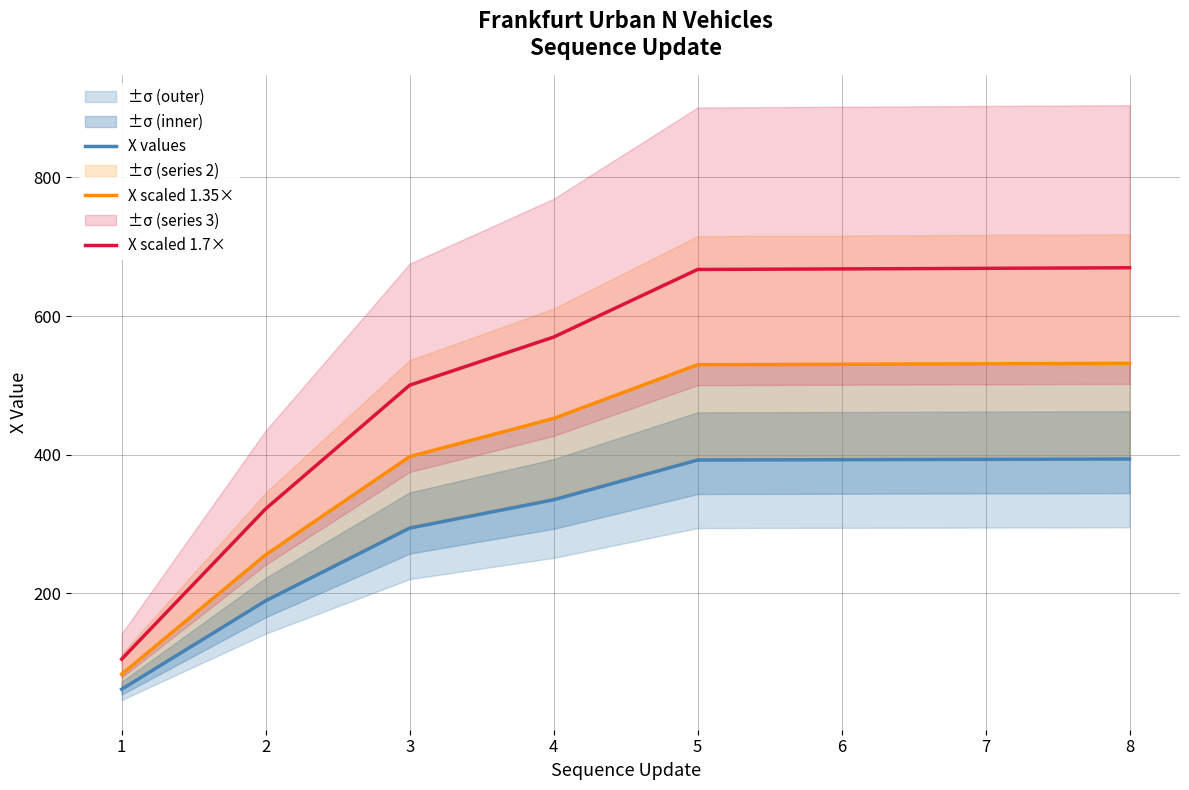

Which series has the largest total across all categories?

X scaled 1.7×